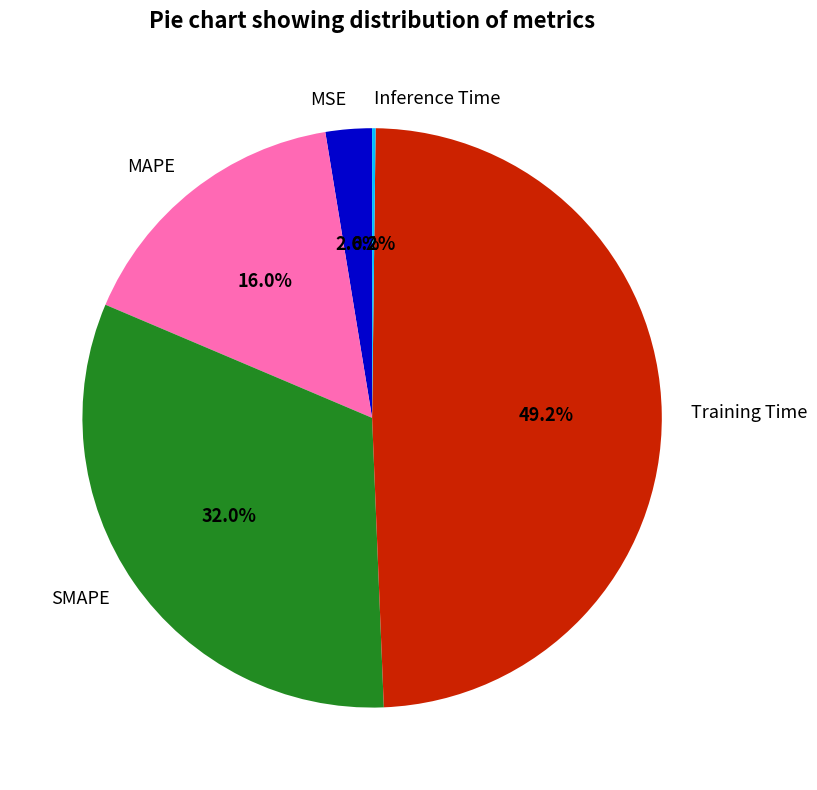

Which category has the biggest portion of the pie?

Training Time